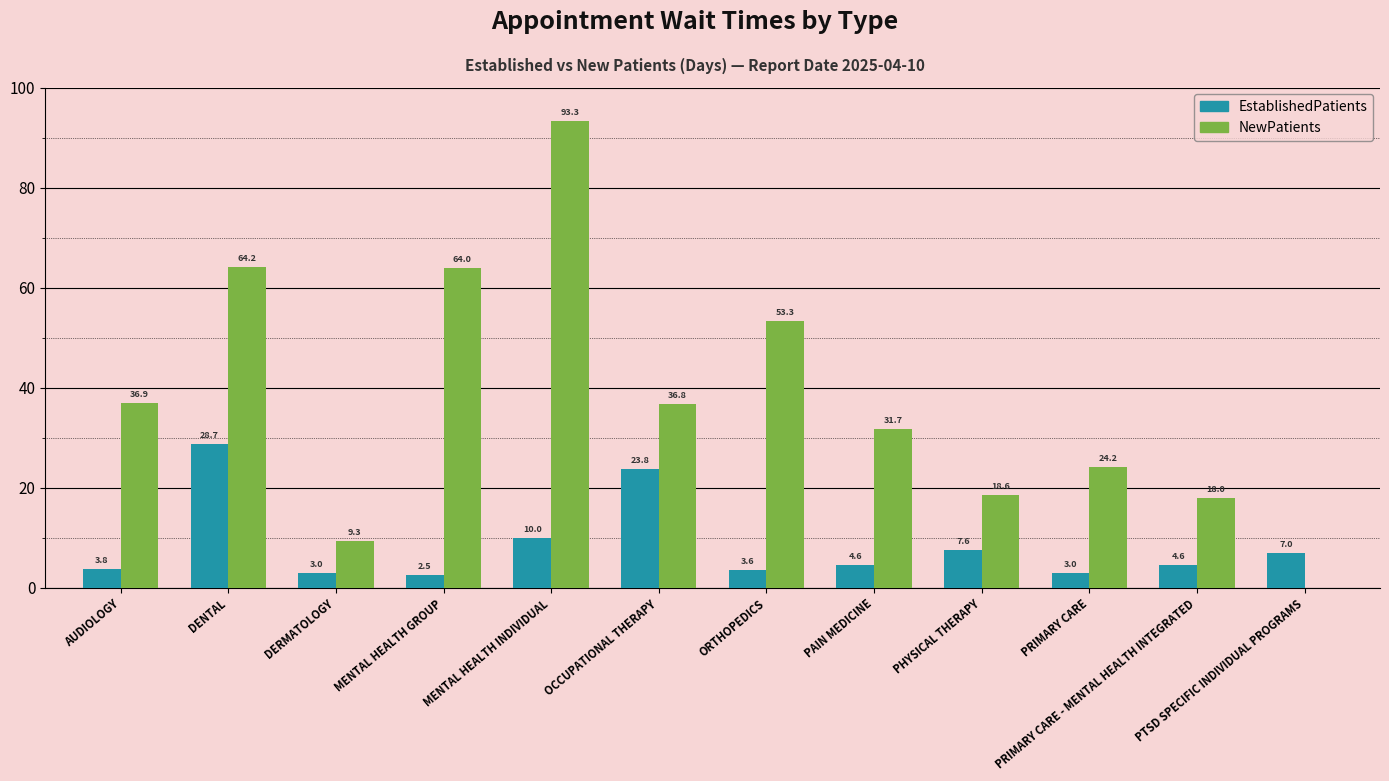

At which label does EstablishedPatients reach its peak?

DENTAL